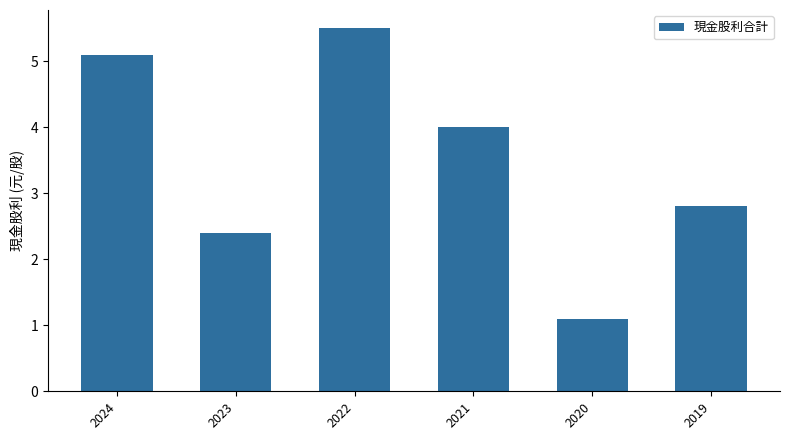

Reading left to right, what are all the values shown in this chart?

2024=5.1	2023=2.4	2022=5.5	2021=4.0	2020=1.1	2019=2.8